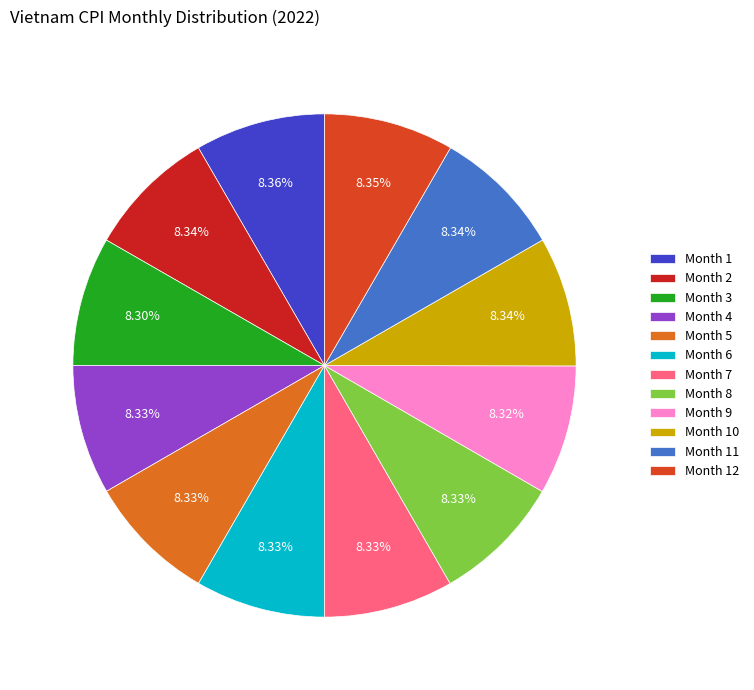

Is there any slice that represents more than half of the pie?

No